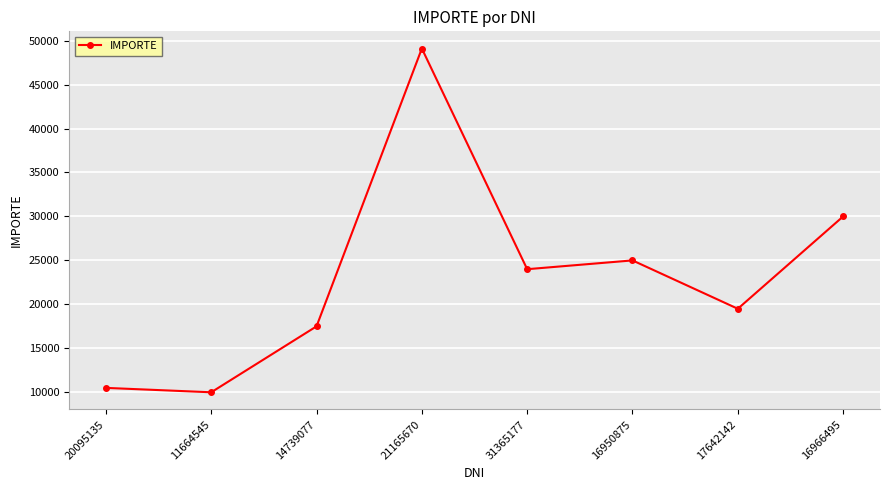

What is the change in value from 20095135 to 14739077?

+7000